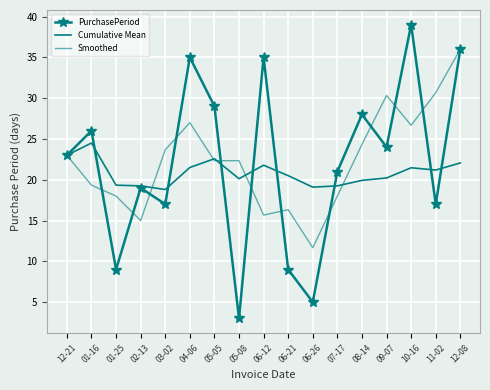

What is the difference between the maximum and minimum values in the PurchasePeriod series?

36.0